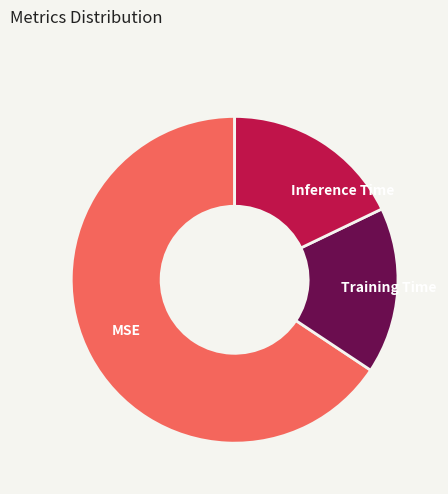

True or false: Inference Time accounts for 25% of the total.

False